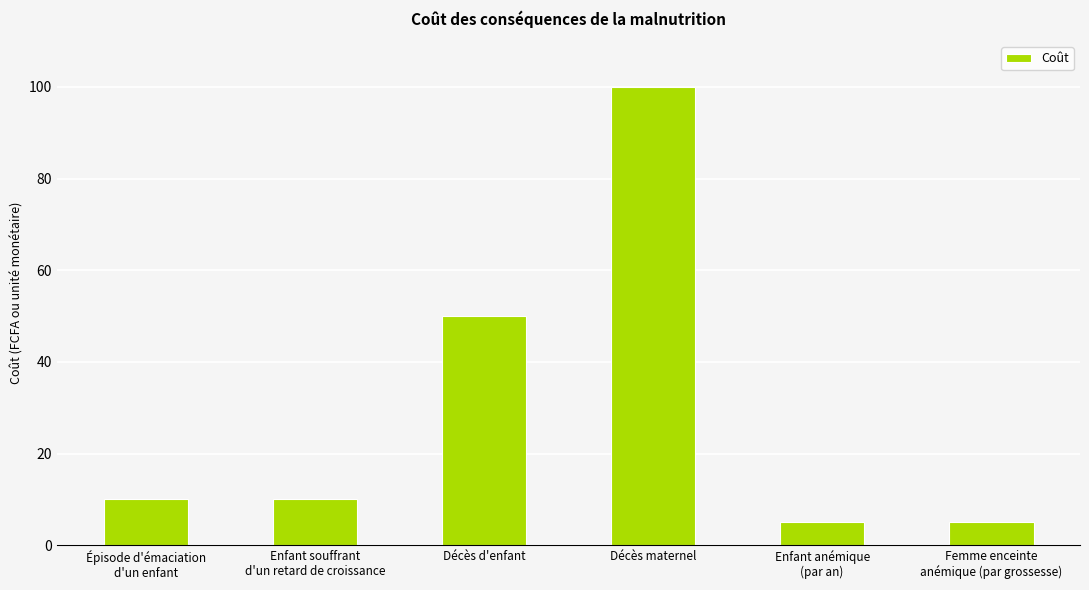

What is the minimum value shown in the chart?

5